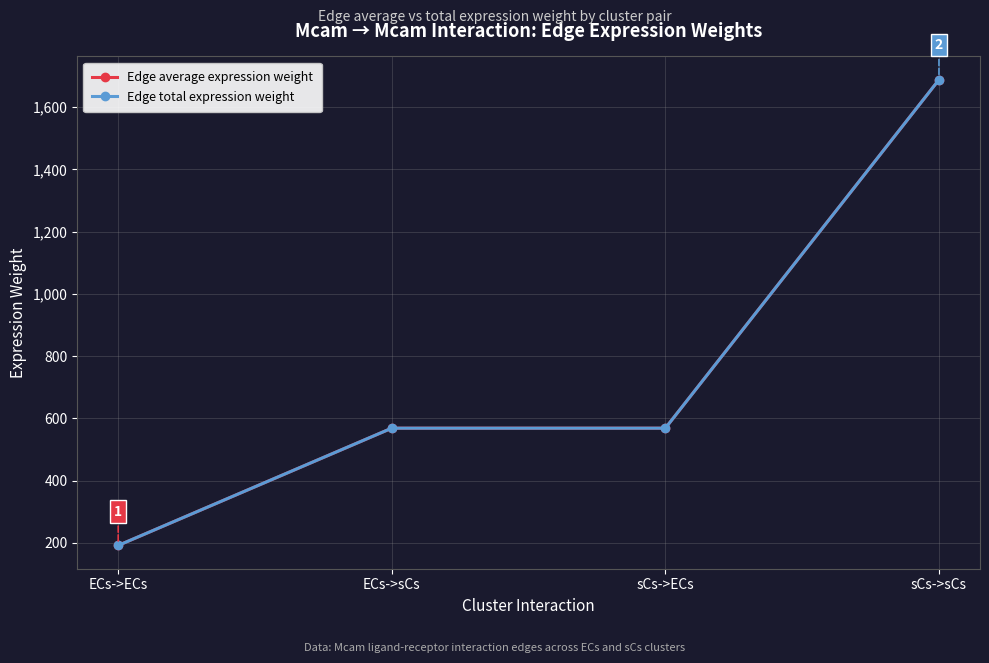

At which category is the sum across all series the highest?

sCs->sCs